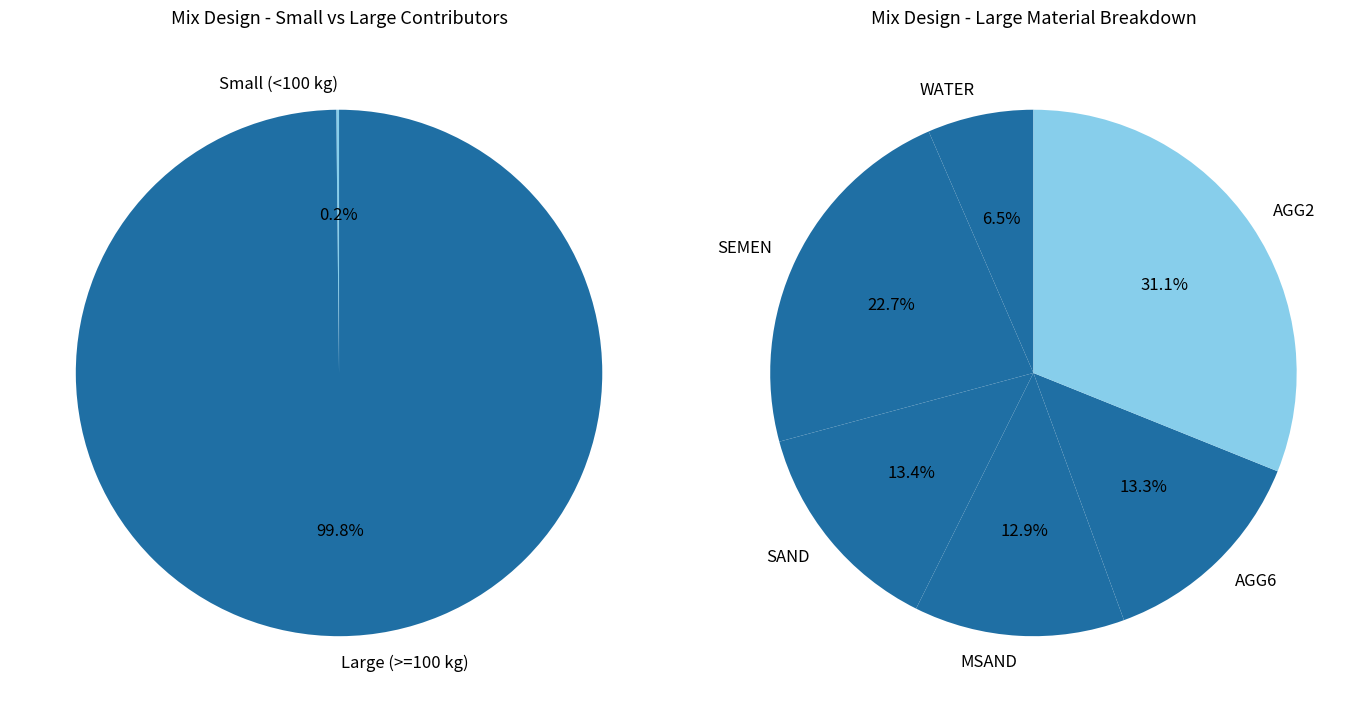

Does any single category account for the majority?

No